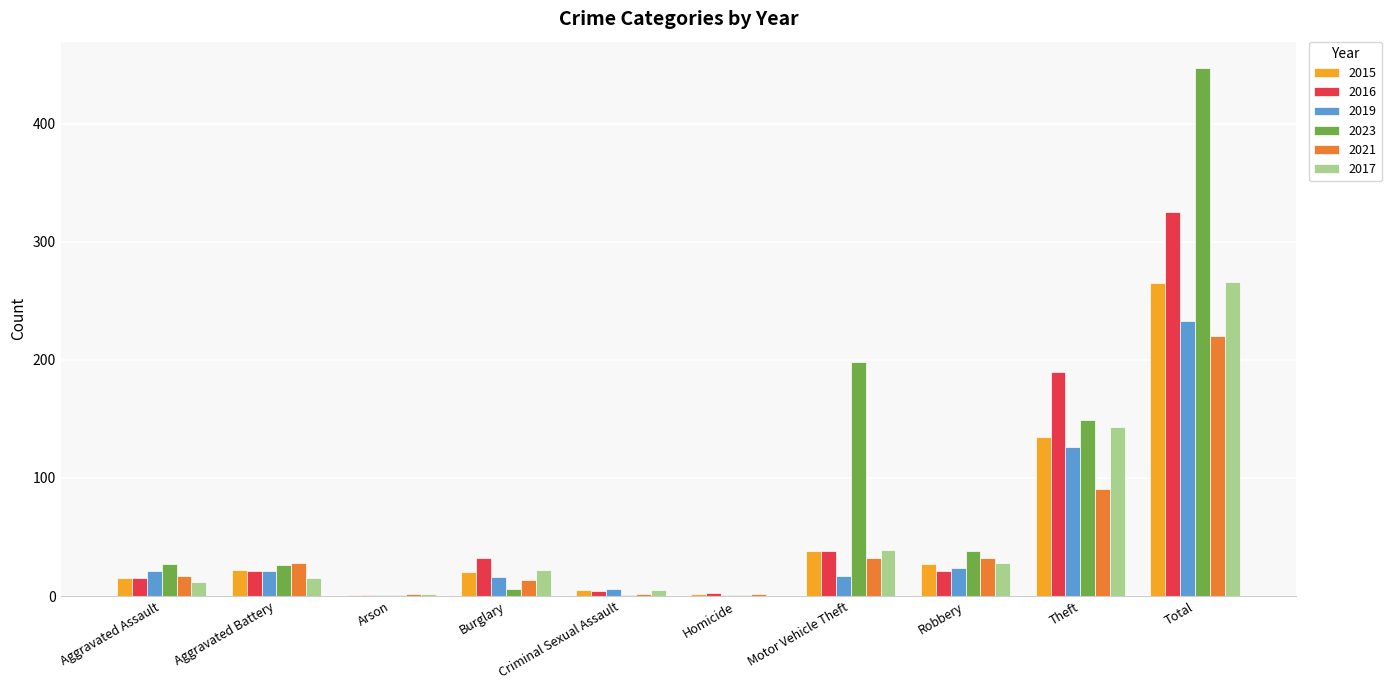

What is the difference between the 2023 values at Motor Vehicle Theft and Criminal Sexual Assault?

197